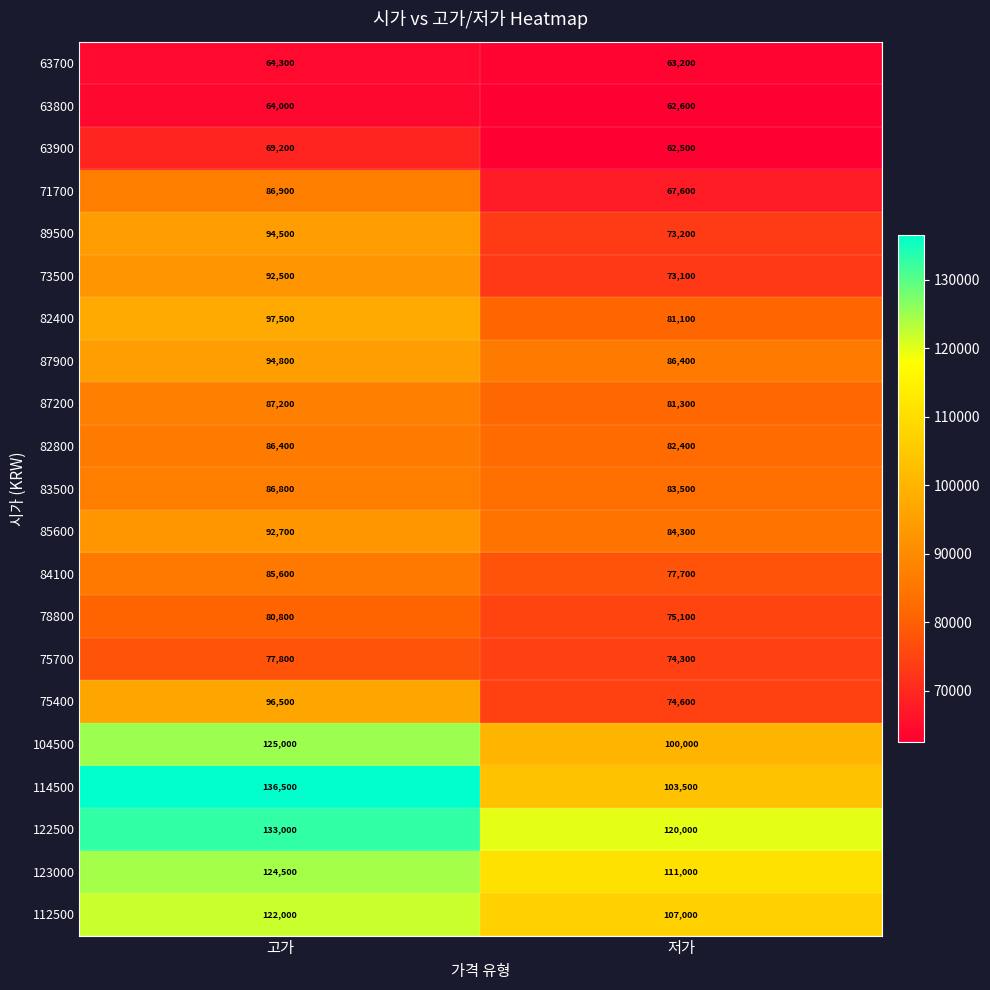

What is the spread (max minus min) of values at 고가?

72500